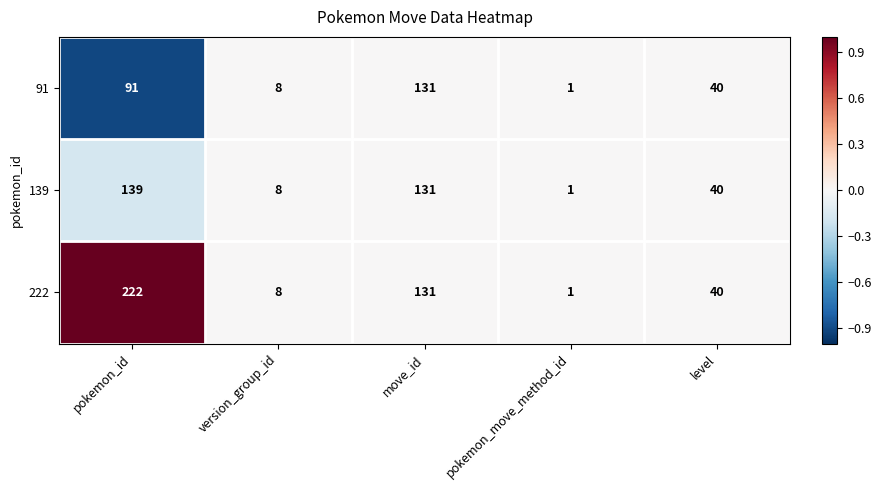

Rank the series by their maximum value, from lowest to highest.

91, 139, 222